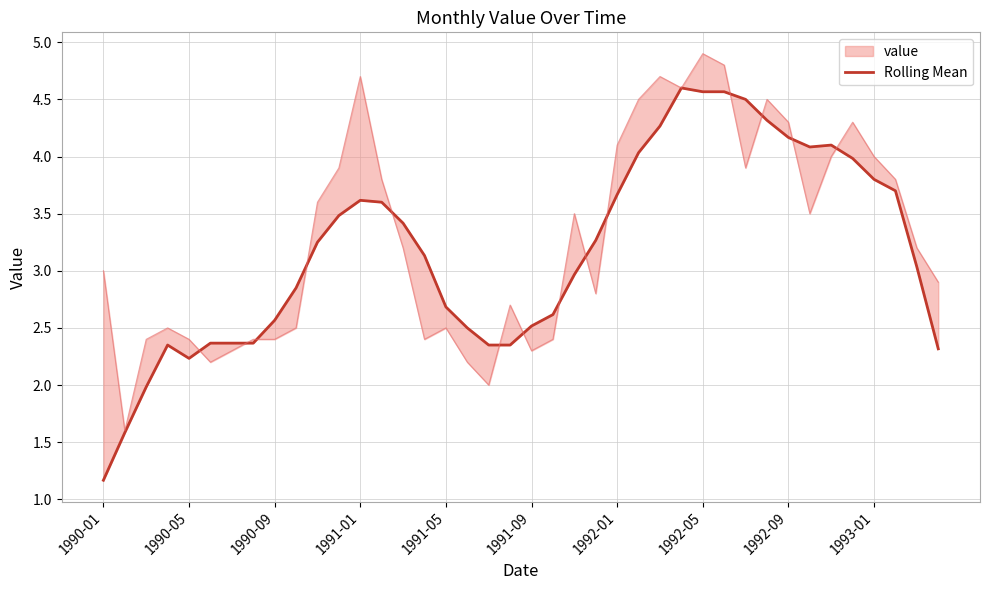

What is the average value?

3.2